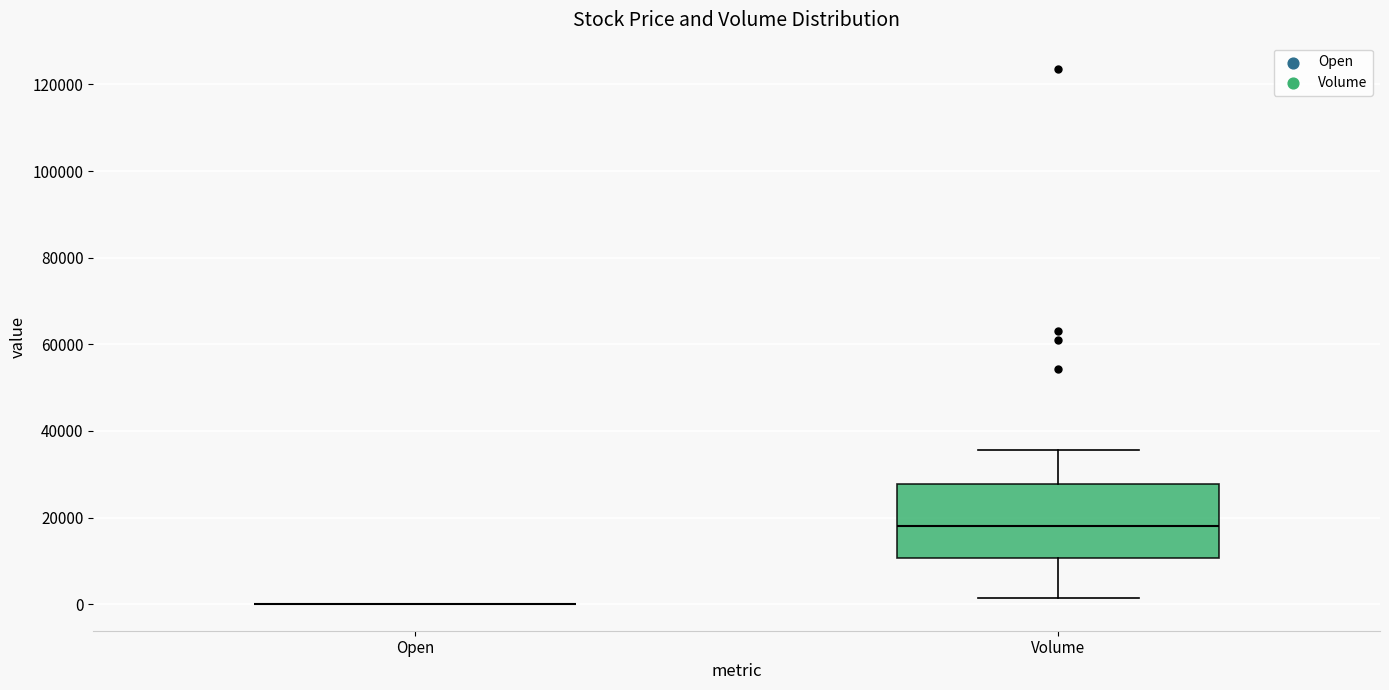

Reading left to right, read every box against the y-axis: the position of its median line, the range the box covers, and the ends of its whiskers. The values are not printed on the chart, so give them approximately, as read against the axis.

Open: box collapsed to a line at 0, whiskers 0 to 0
Volume: median 18000, box 10000 to 28000, whiskers 2000 to 36000